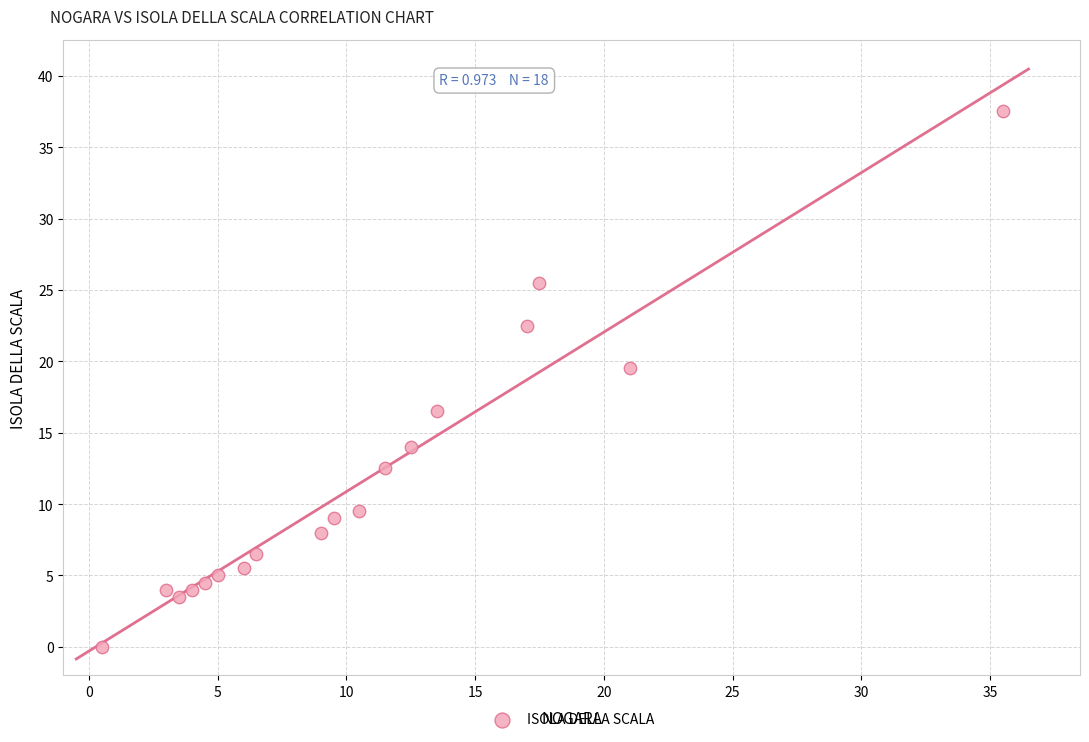

What is the range of X values (max minus min)?

35.0